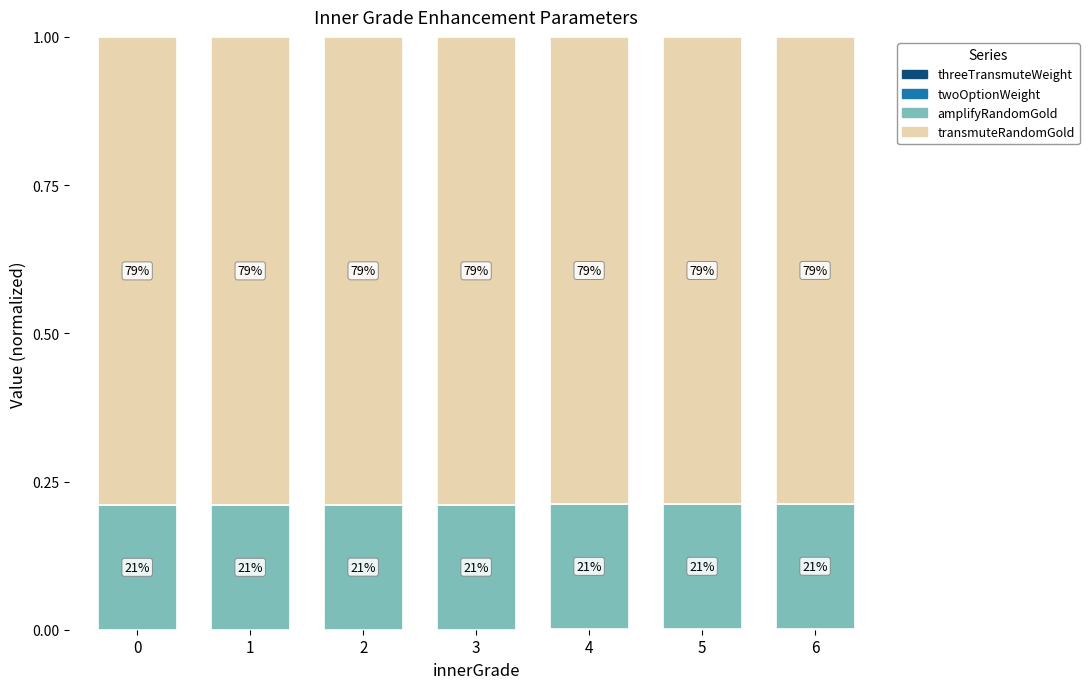

Does the chart contain stacked bars?

Yes